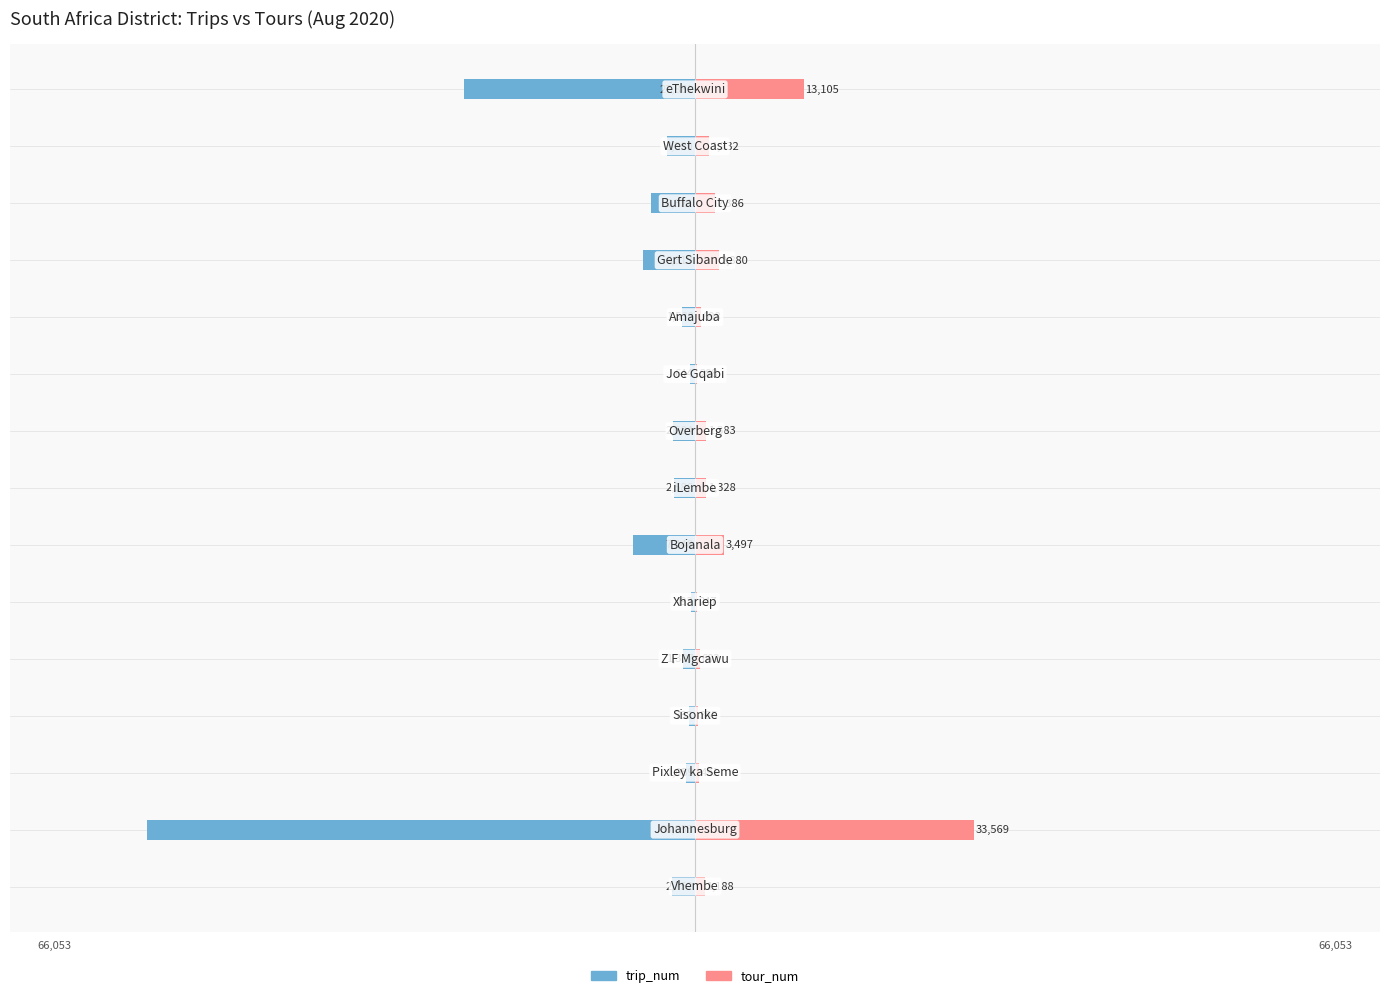

What is the average value of the trip_num series?

-8683